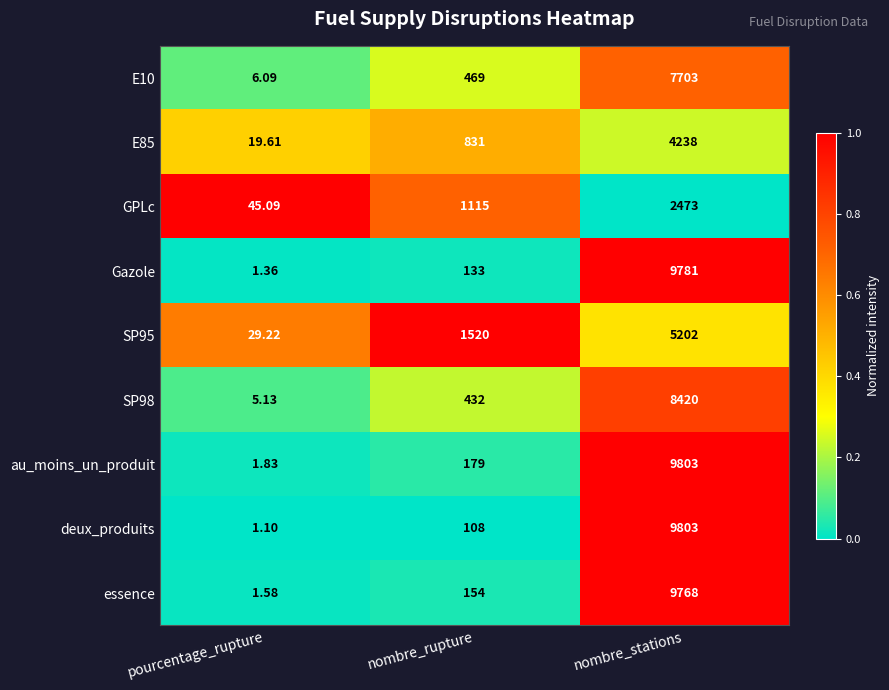

Is the value of essence at pourcentage_rupture greater than the value of E85 at nombre_stations?

No